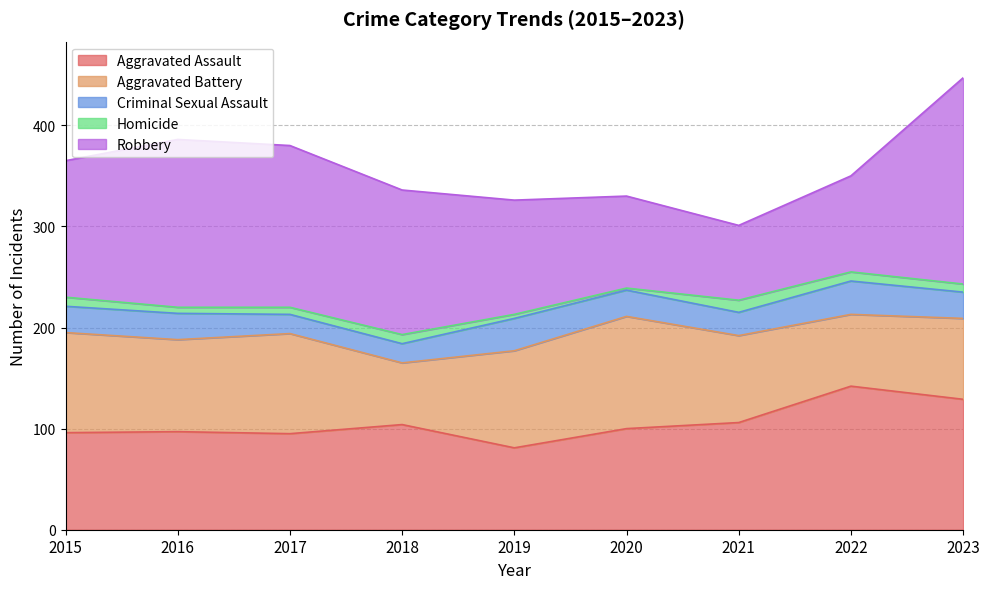

Which category has the lowest value across all series?

2020